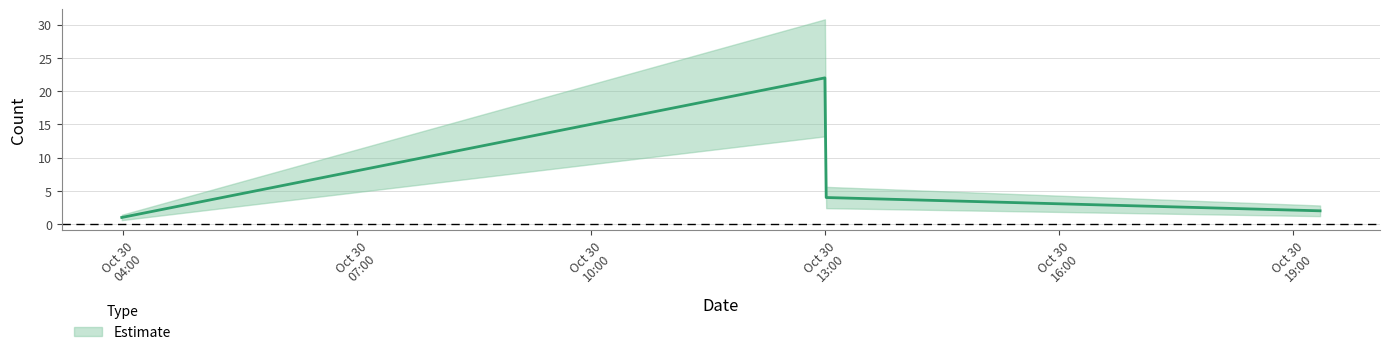

Rank the categories by value from lowest to highest.

2019-10-30 03:59:00, 2019-10-30 19:21:00, 2019-10-30 13:01:00, 2019-10-30 13:00:00